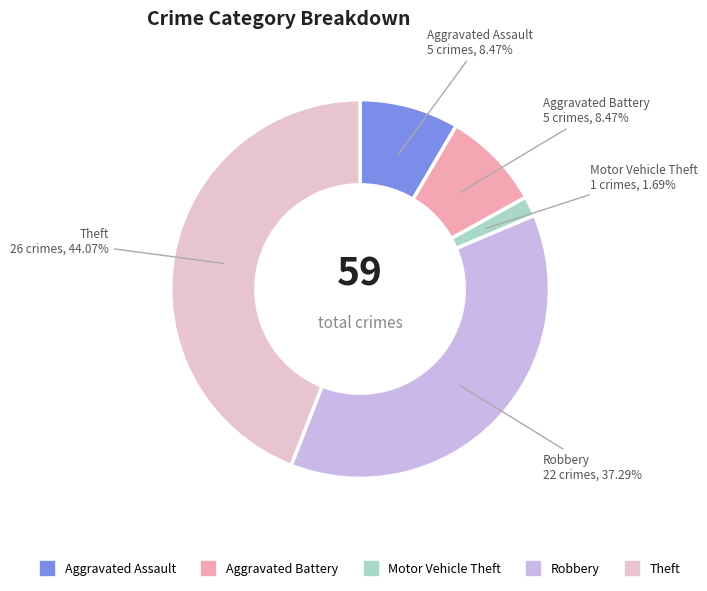

Count the number of slices in the pie.

5